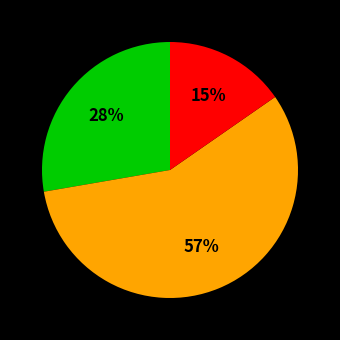

Does any single category account for the majority?

Yes